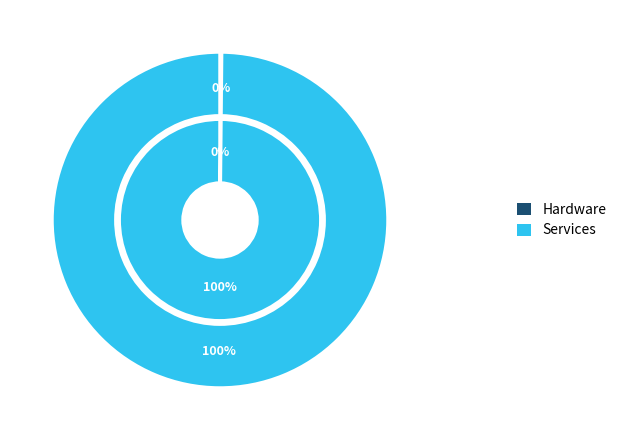

The 2 slice represents 0% of the pie. True or false?

True